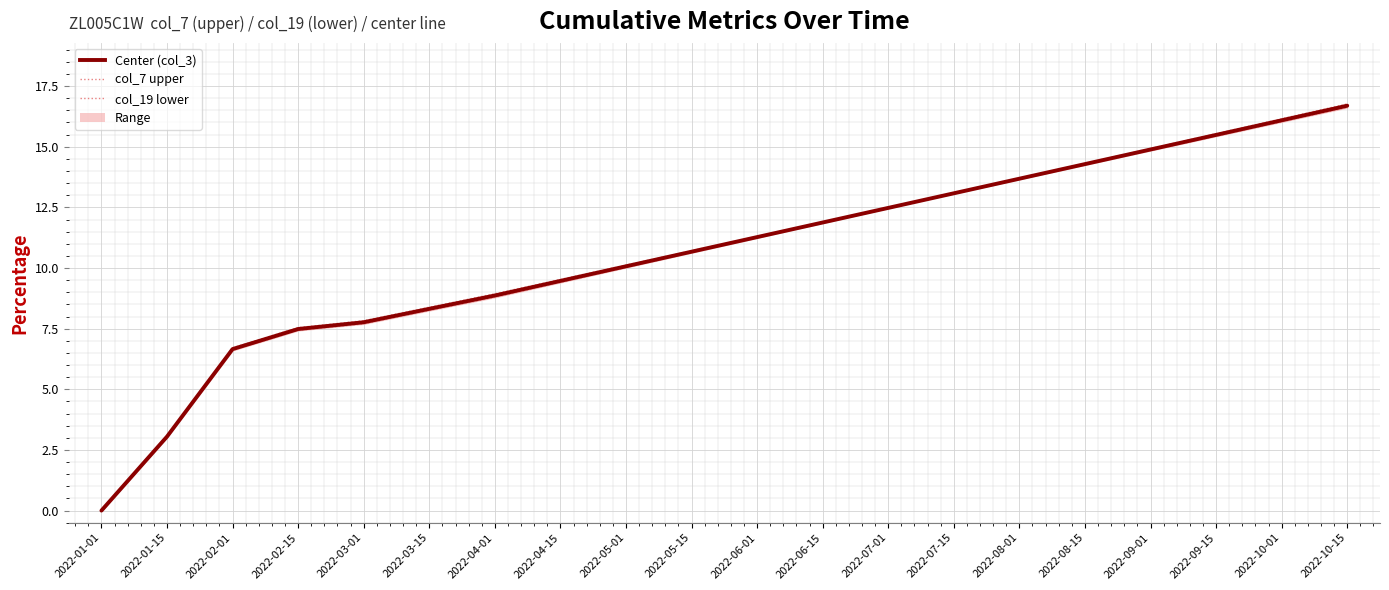

Which category has the highest value in the col_3 (center) series?

2022-10-15